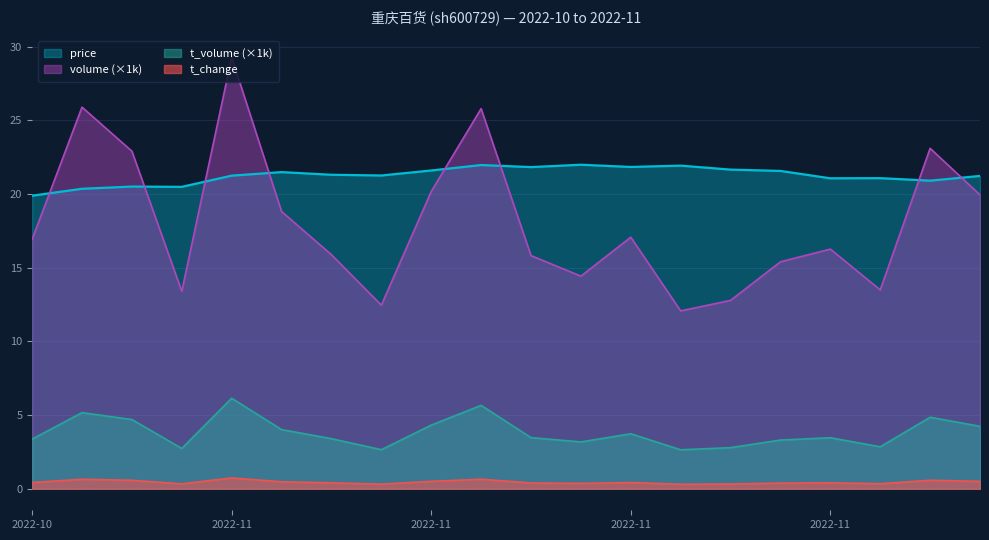

Is it true that volume equals 4.8 at 2022-11-18?

False